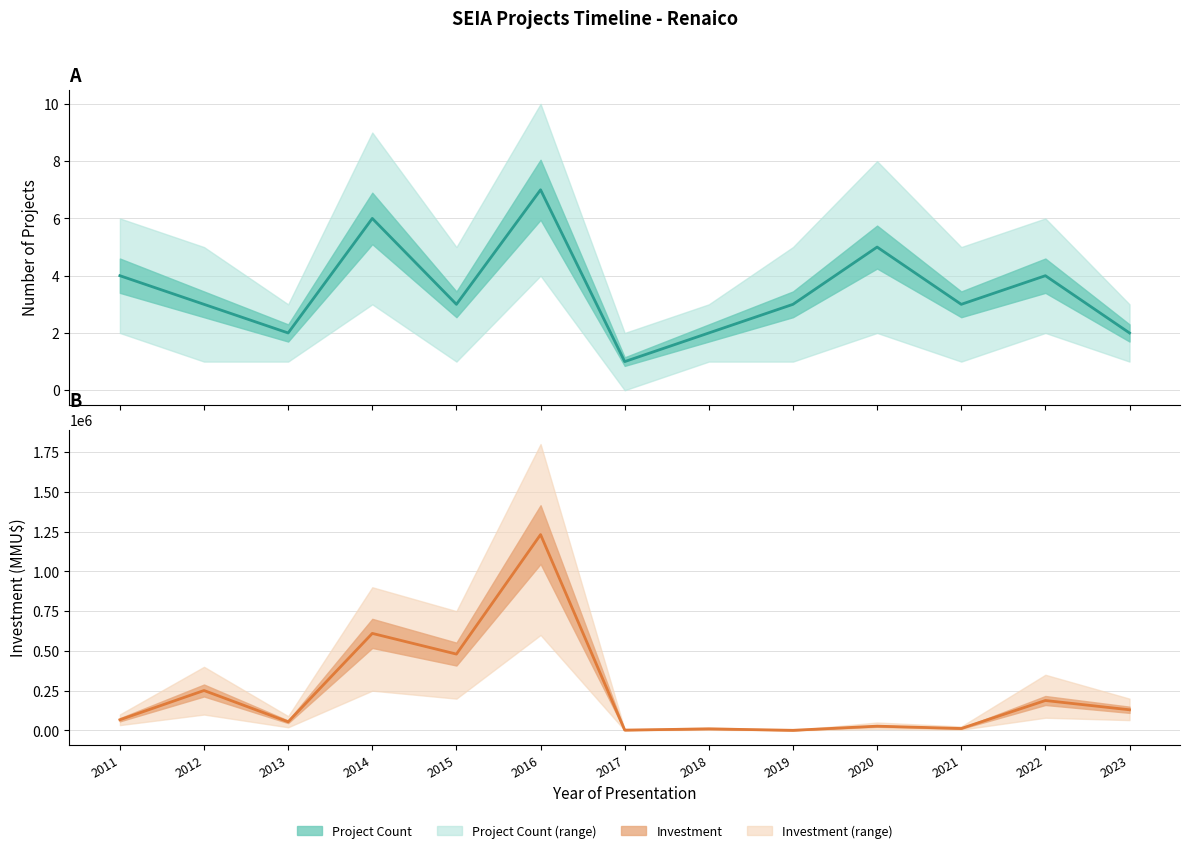

What value does the Project Count (central) series have at 2014?

6